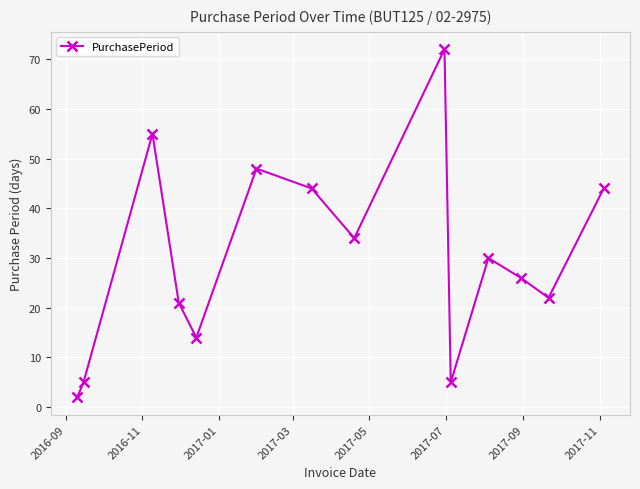

Count the number of categories in the chart.

14